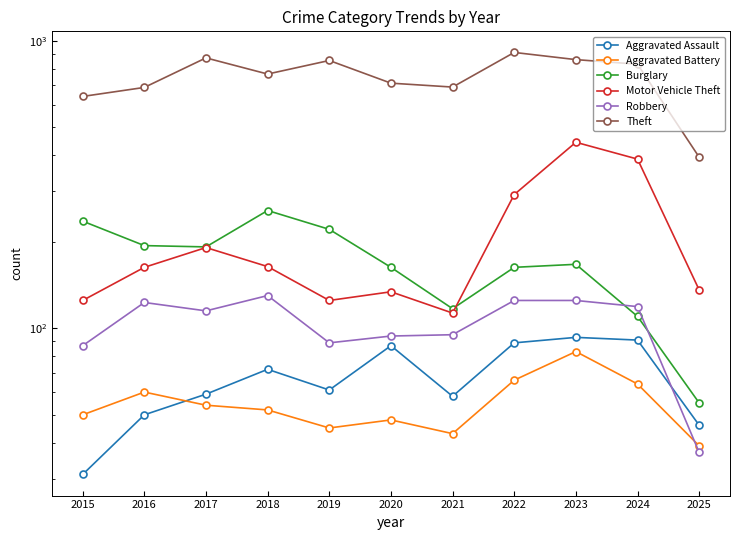

At which category is the sum across all series the highest?

2023